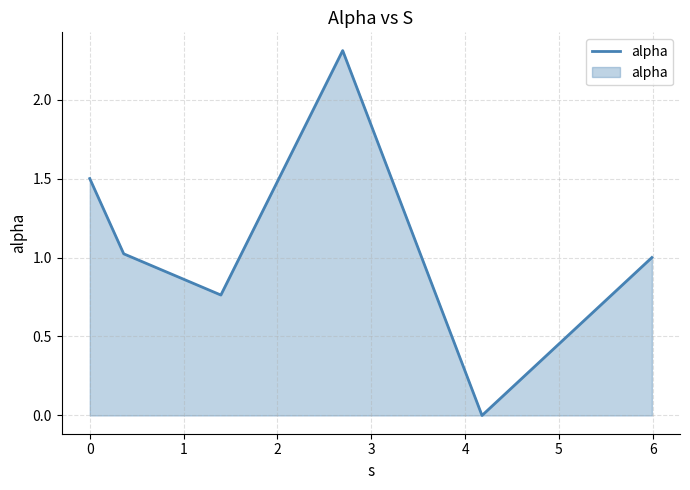

True or false: there are more than 1 points higher than both neighbors.

False